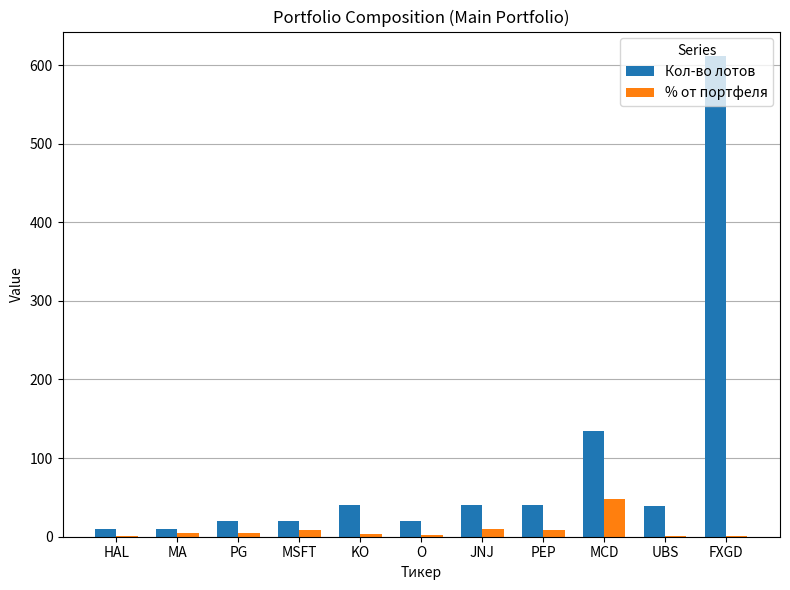

At which label does Кол-во лотов first exceed 39?

KO